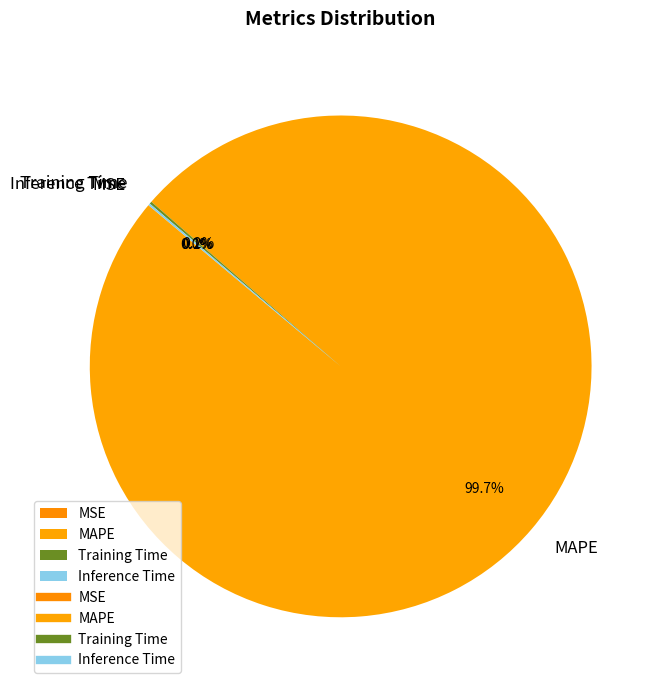

What is the largest slice in the pie chart?

MAPE